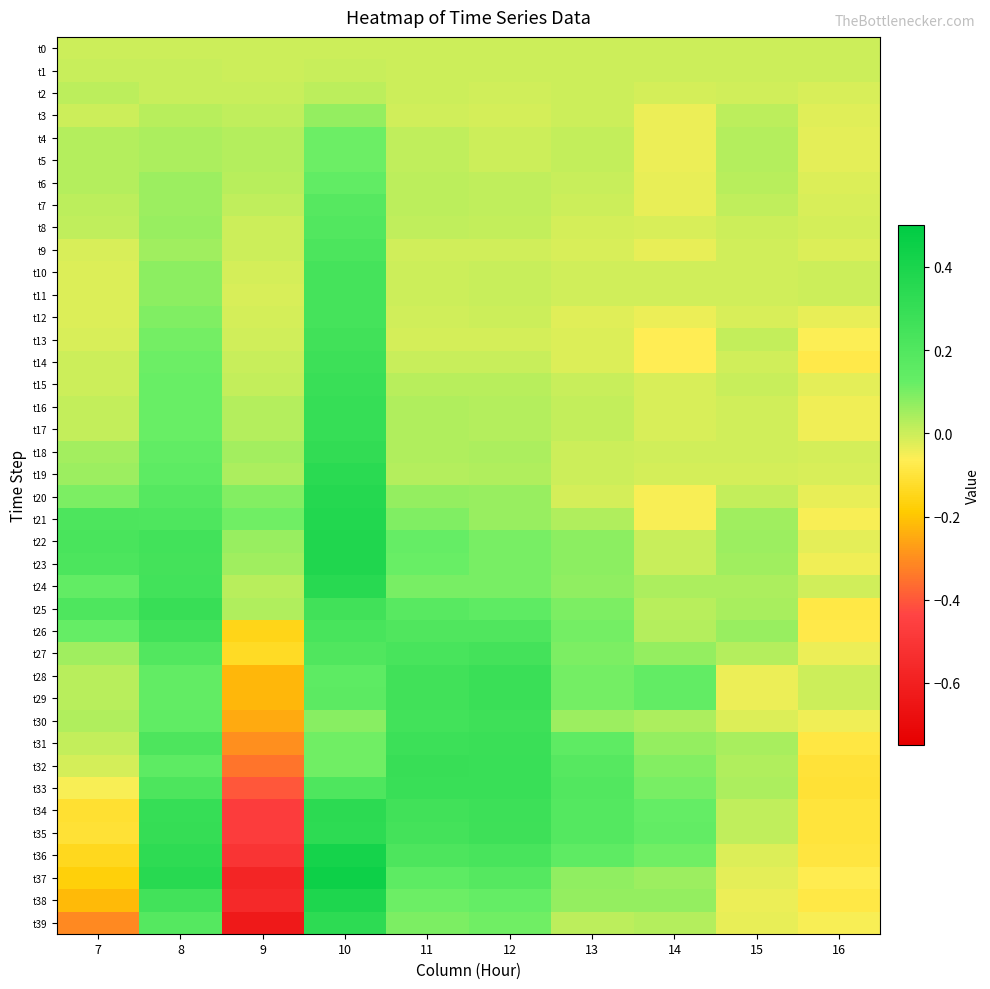

How many series are shown in this chart?

40